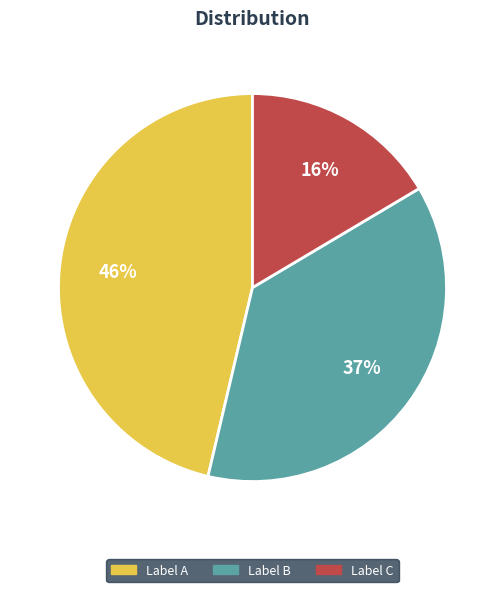

What is the largest slice in the pie chart?

Label A